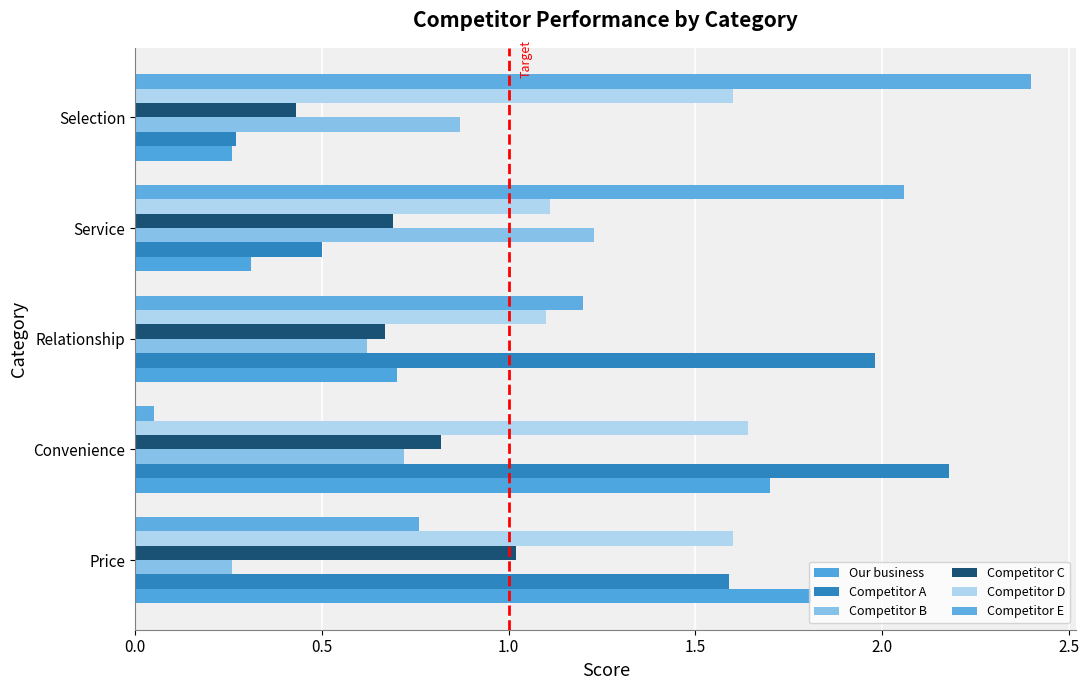

Count the number of categories in the chart.

5